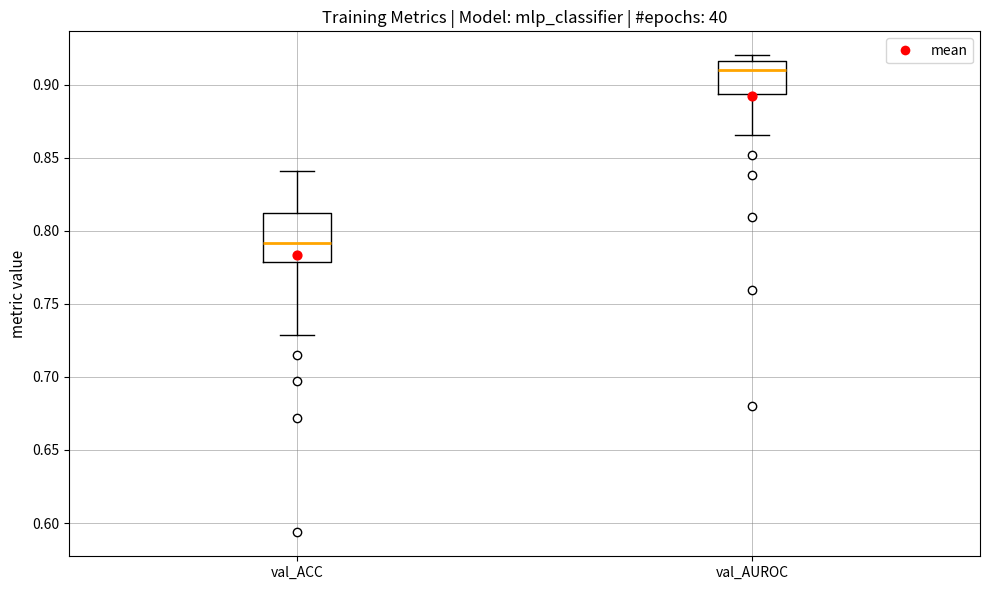

Which box is the tallest, from its lower edge to its upper edge?

val_ACC